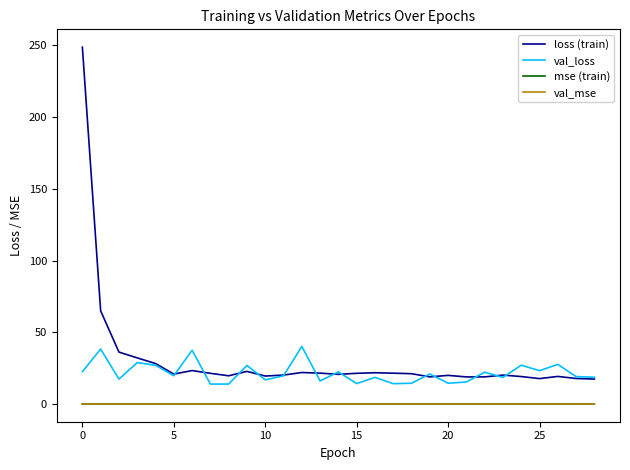

Which series has the largest total across all categories?

loss (train)